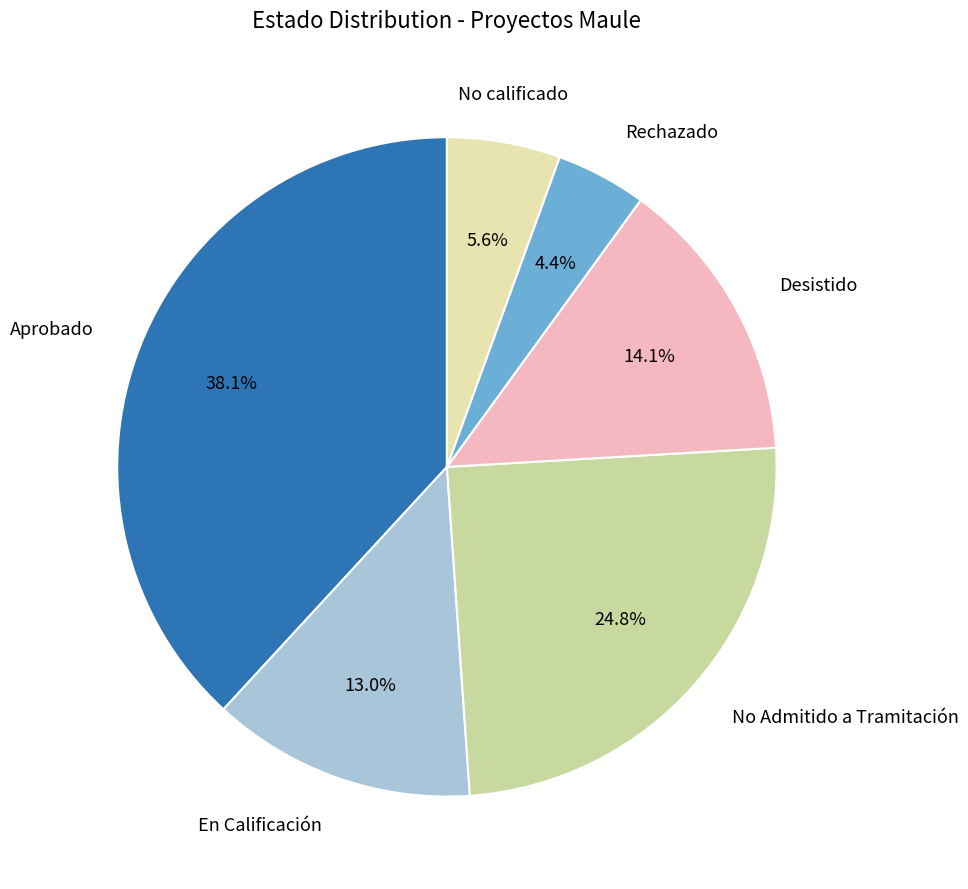

Which slice is the smallest?

Rechazado